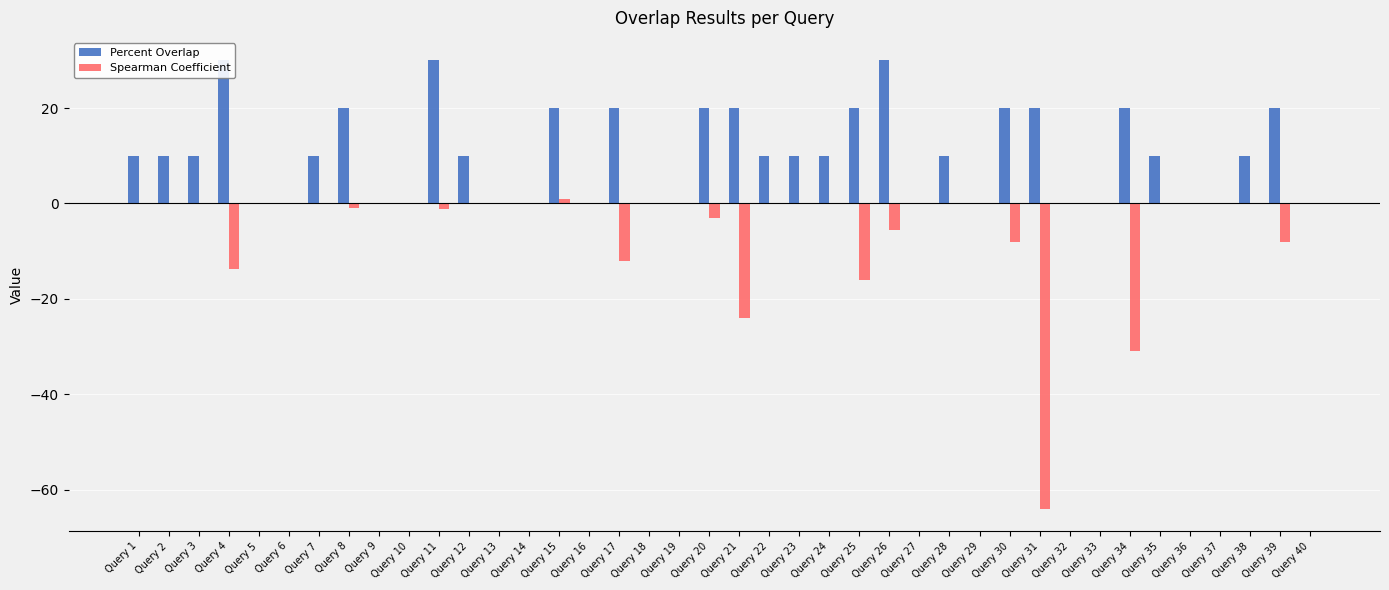

What is the maximum value shown in the chart?

30.0